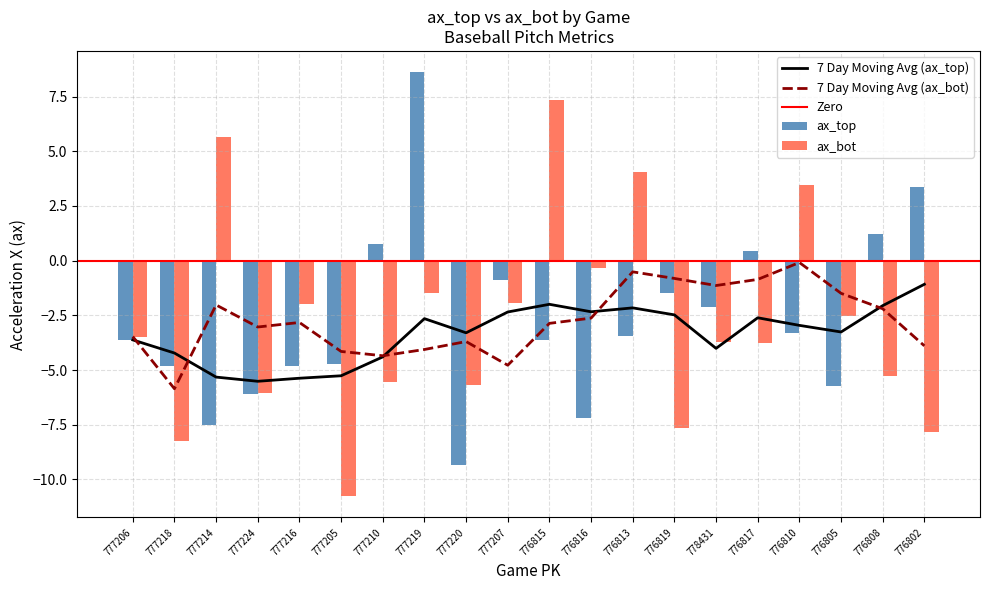

List the labels in order of ax_bot value, smallest first.

777205, 777218, 776802, 776819, 777224, 777220, 777210, 776808, 776817, 778431, 777206, 776805, 777216, 777207, 777219, 776816, 776810, 776813, 777214, 776815